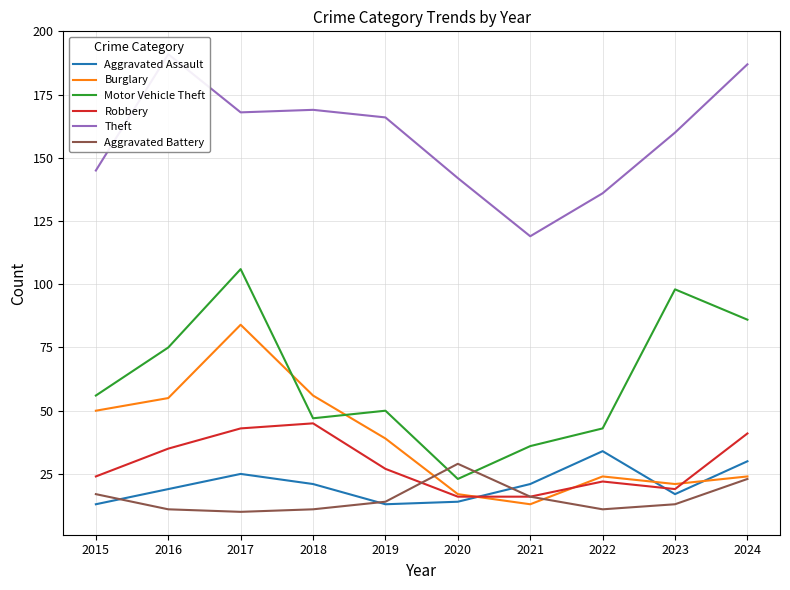

Which series has the largest total across all categories?

Theft